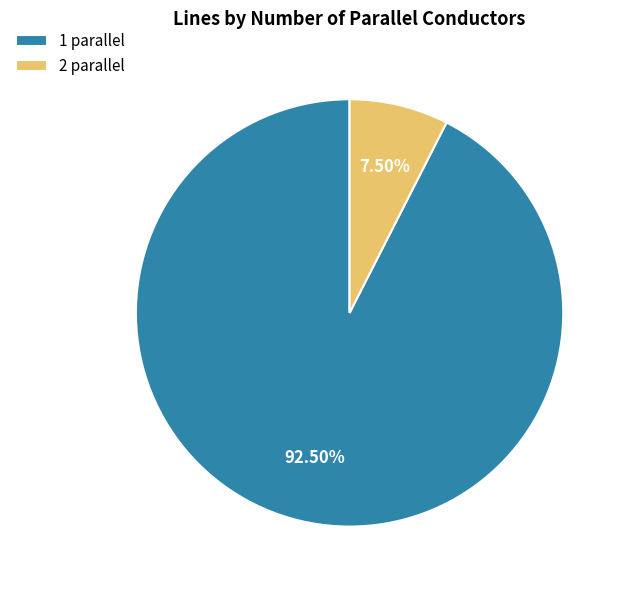

Between 1 parallel and 2 parallel, which is larger?

1 parallel